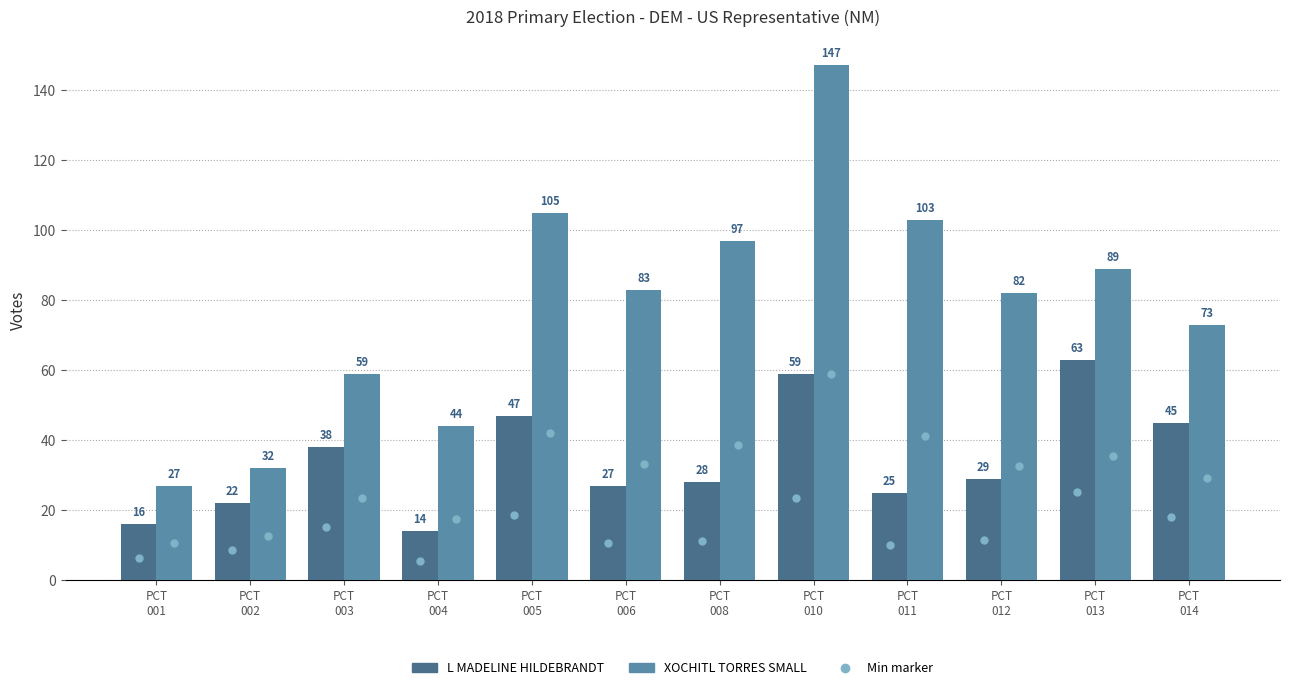

Are the bars horizontal?

No